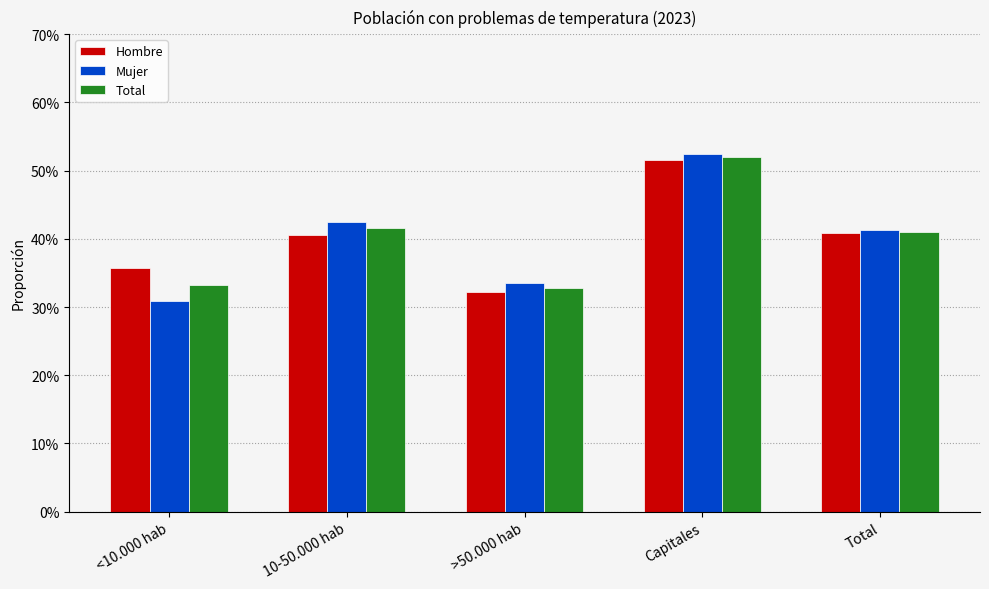

The value of Hombre at 10-50.000 hab is 0.4. True or false?

True